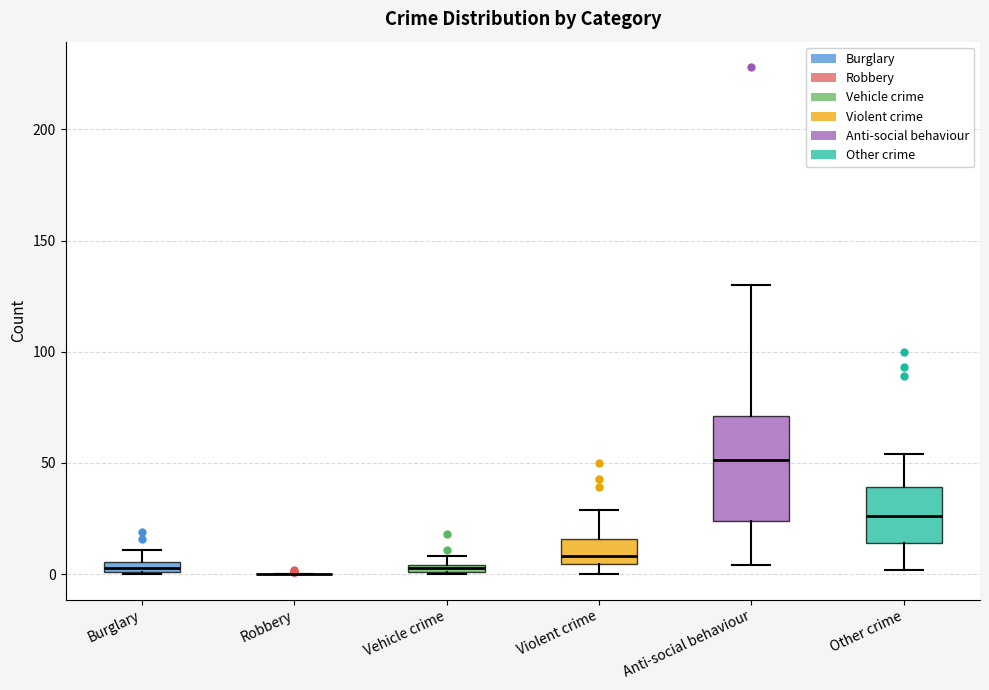

Which box is the tallest, from its lower edge to its upper edge?

Anti-social behaviour